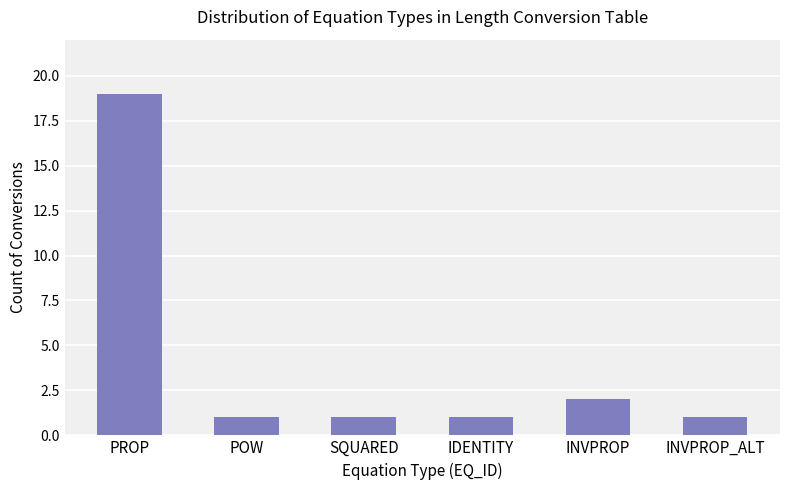

Between INVPROP and SQUARED, which is larger?

INVPROP